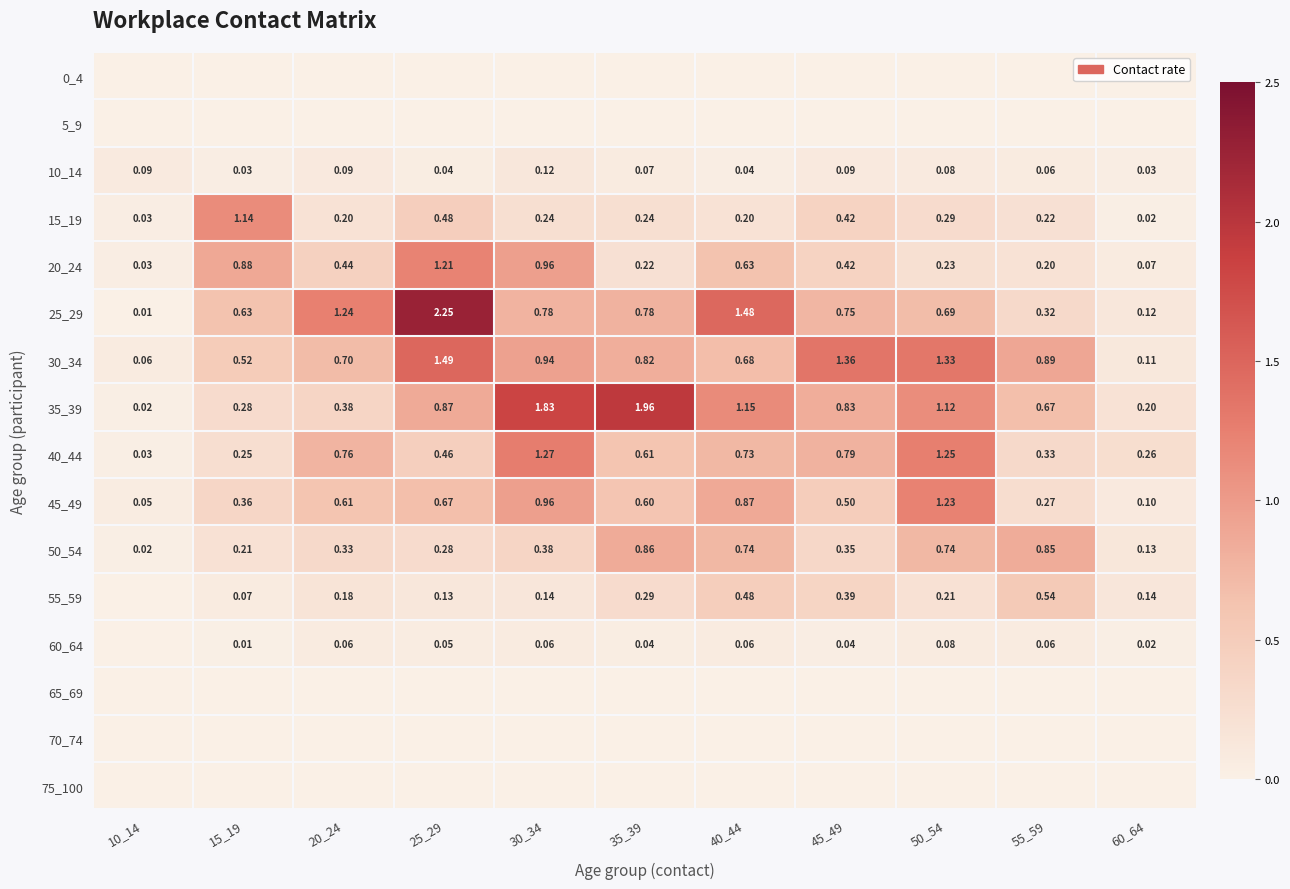

At which category does the chart reach its peak across all series?

25_29